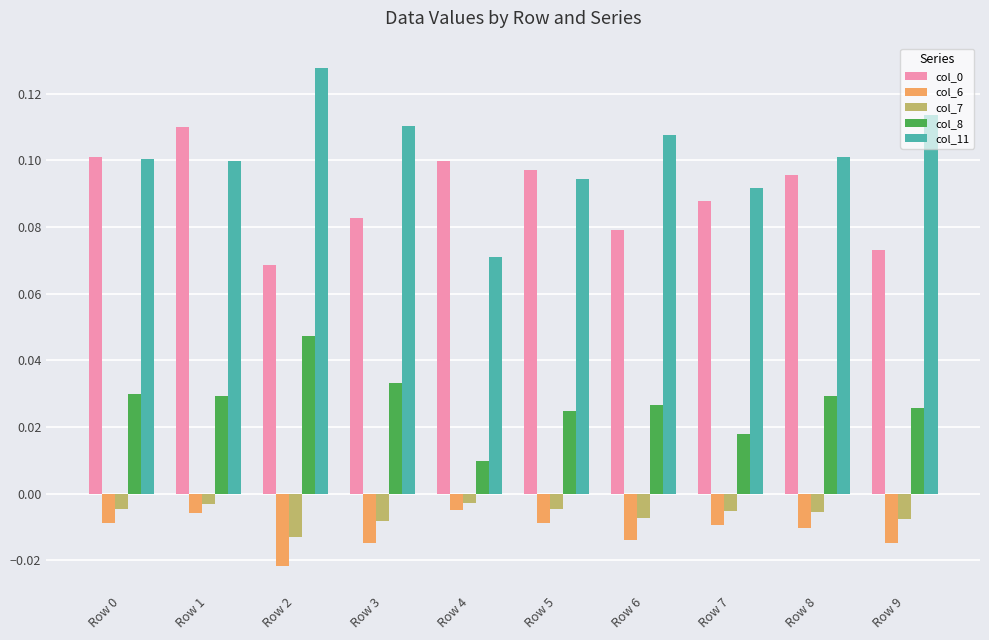

True or false: col_11 has a value of 0.0 at Row 4.

False